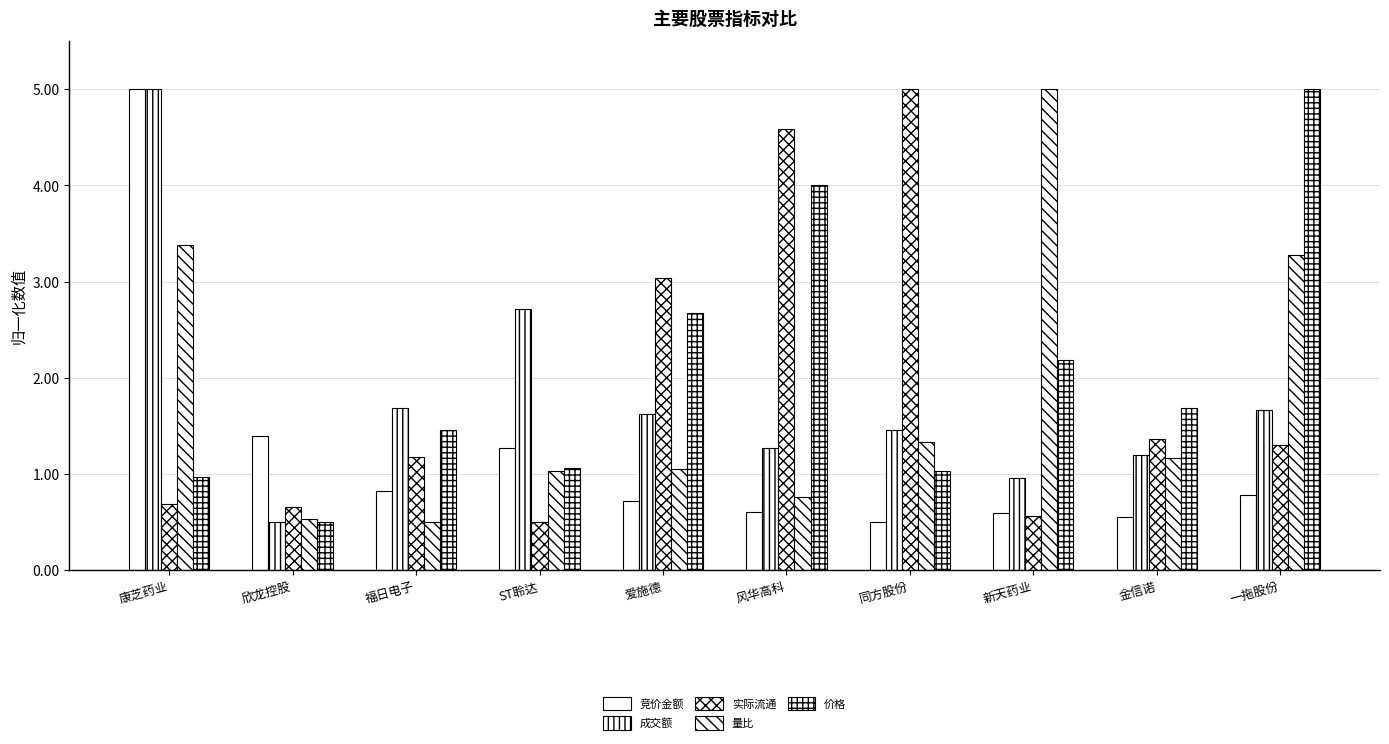

The value of 竞价金额 at ST聆达 is 1.3. True or false?

True